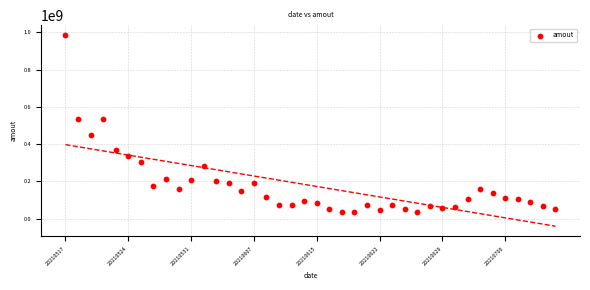

What is the range of Y values (max minus min)?

955174716